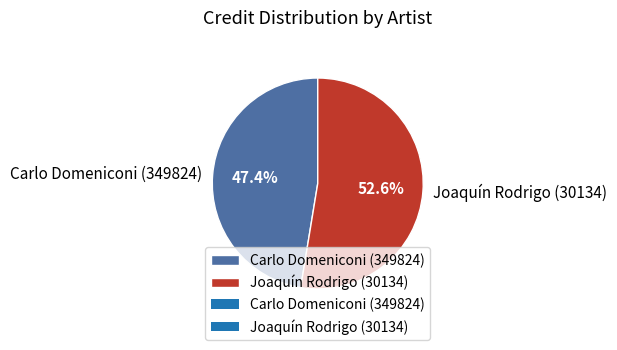

Is there a majority slice in this chart?

Yes